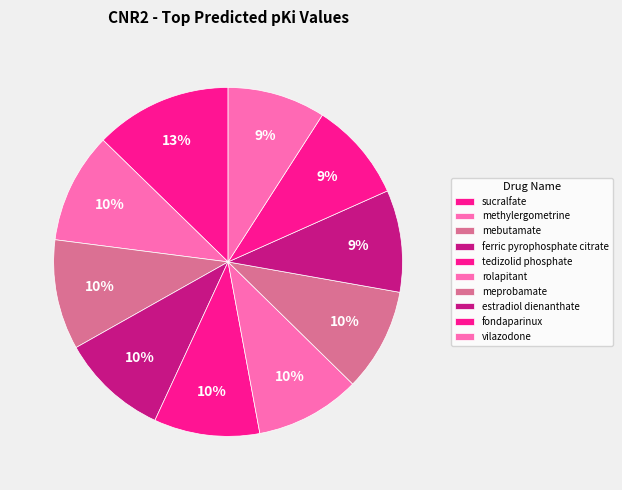

How many segments does this pie chart have?

10